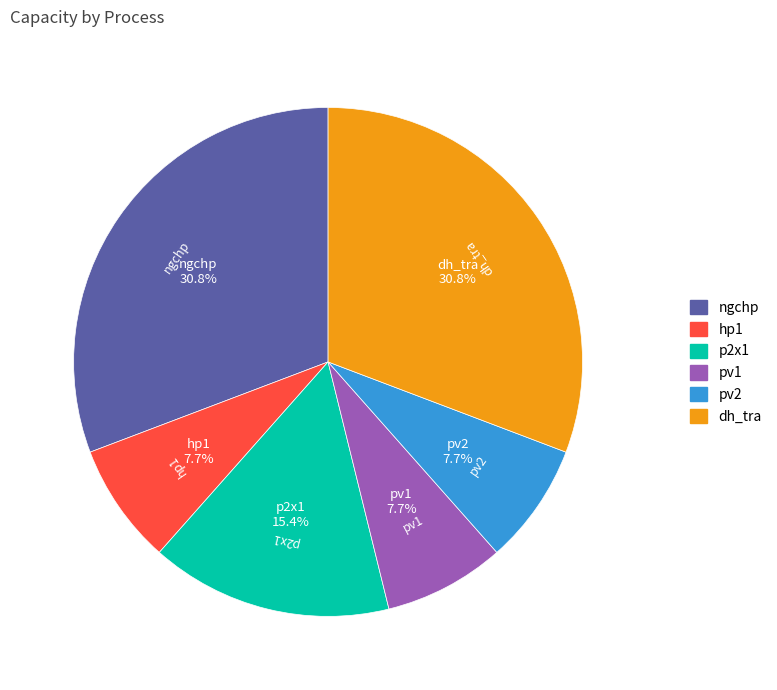

To the nearest percent, what portion does pv2 represent?

8%